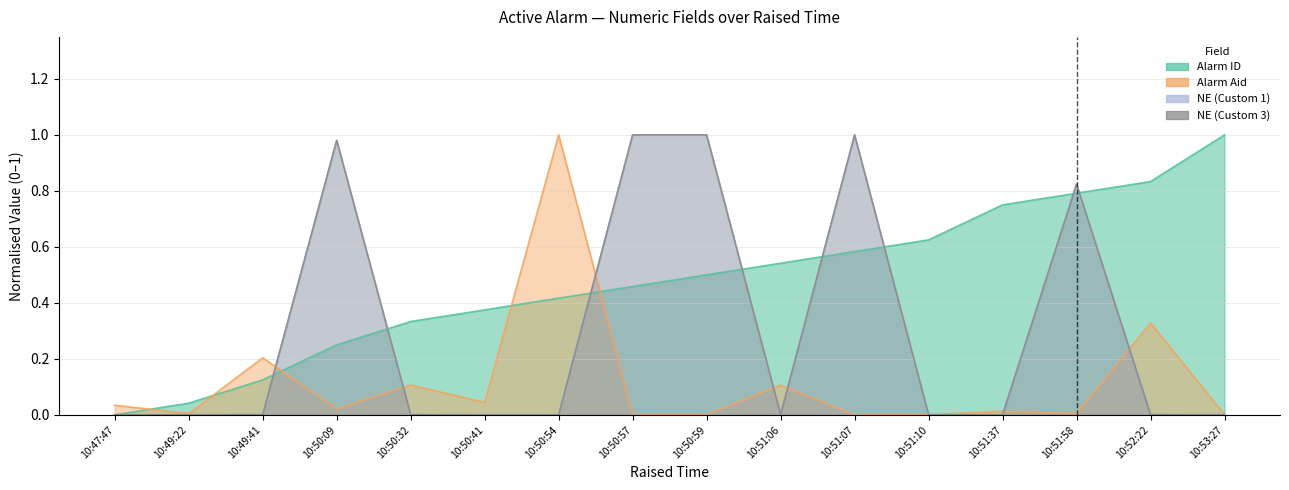

At which label is Alarm Aid closest to 0?

10:50:57